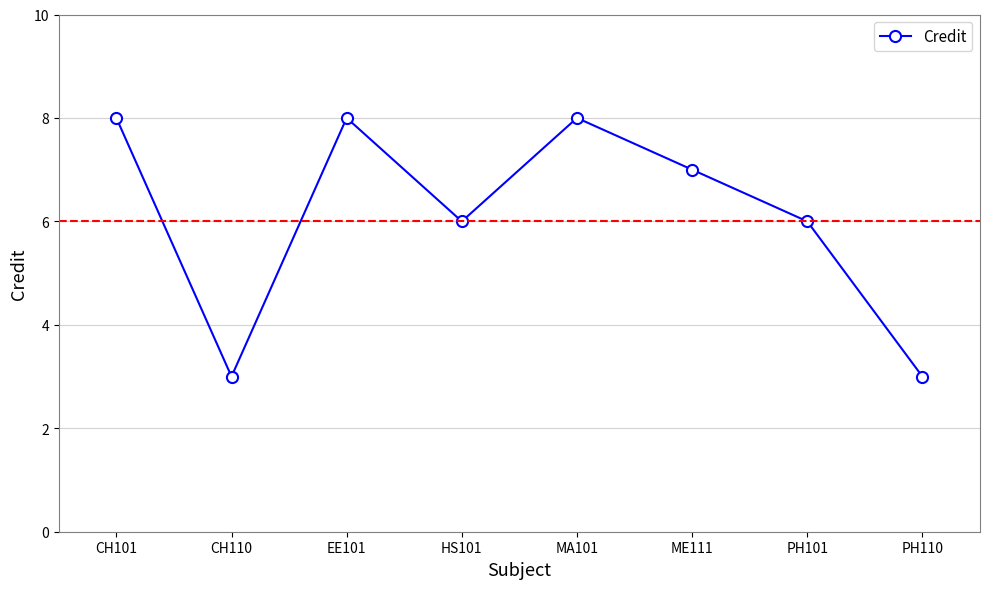

The chart shows a value of 2 at MA101. True or false?

False